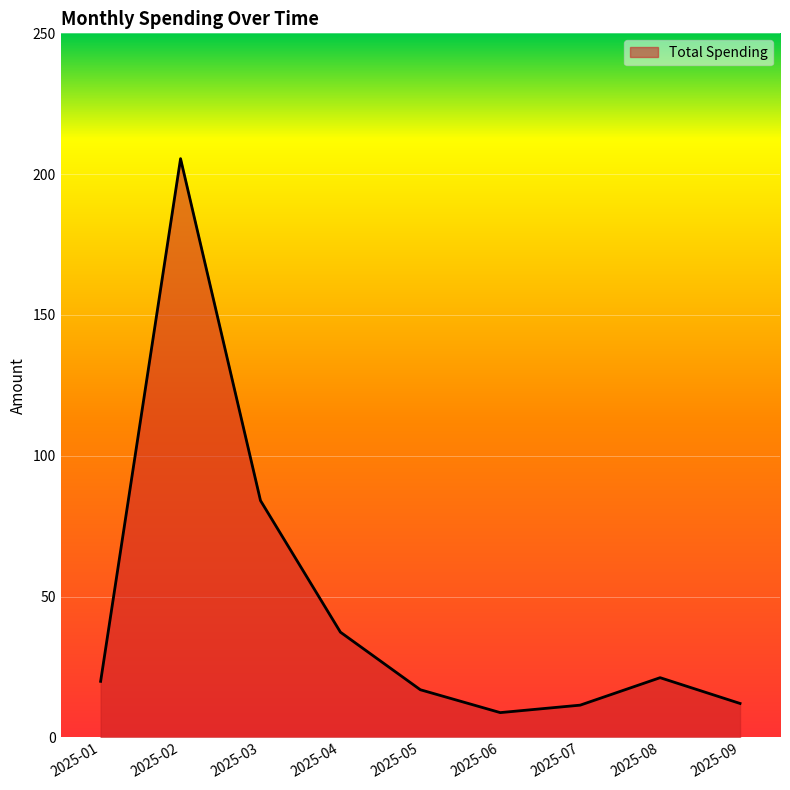

Which has a higher value, 2025-06 or 2025-02?

2025-02